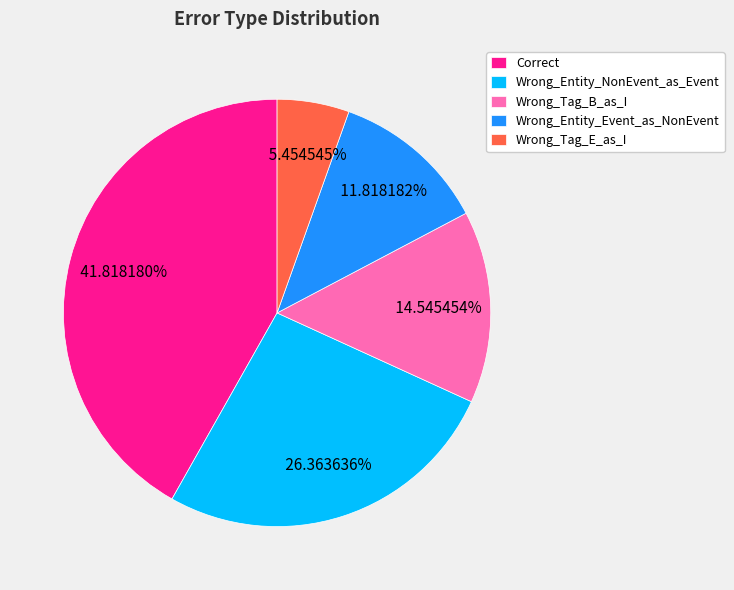

Combined, what portion of the pie is Correct and Wrong_Entity_NonEvent_as_Event?

68.2%